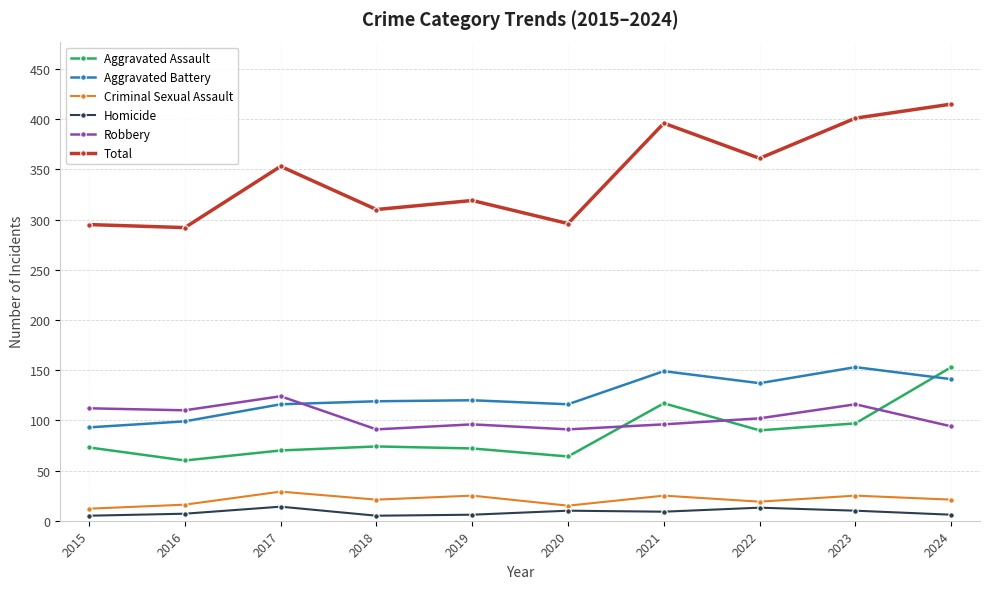

True or false: Robbery and Criminal Sexual Assault cross at least once.

False